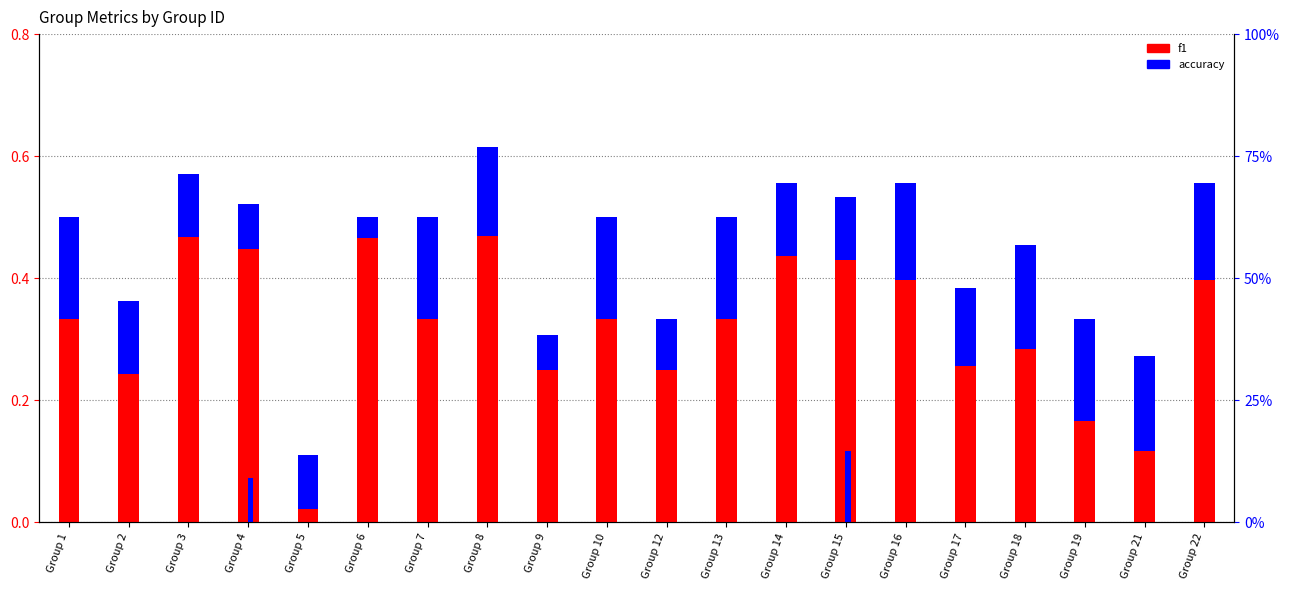

What is the difference between the maximum and minimum values in the f1 series?

0.4